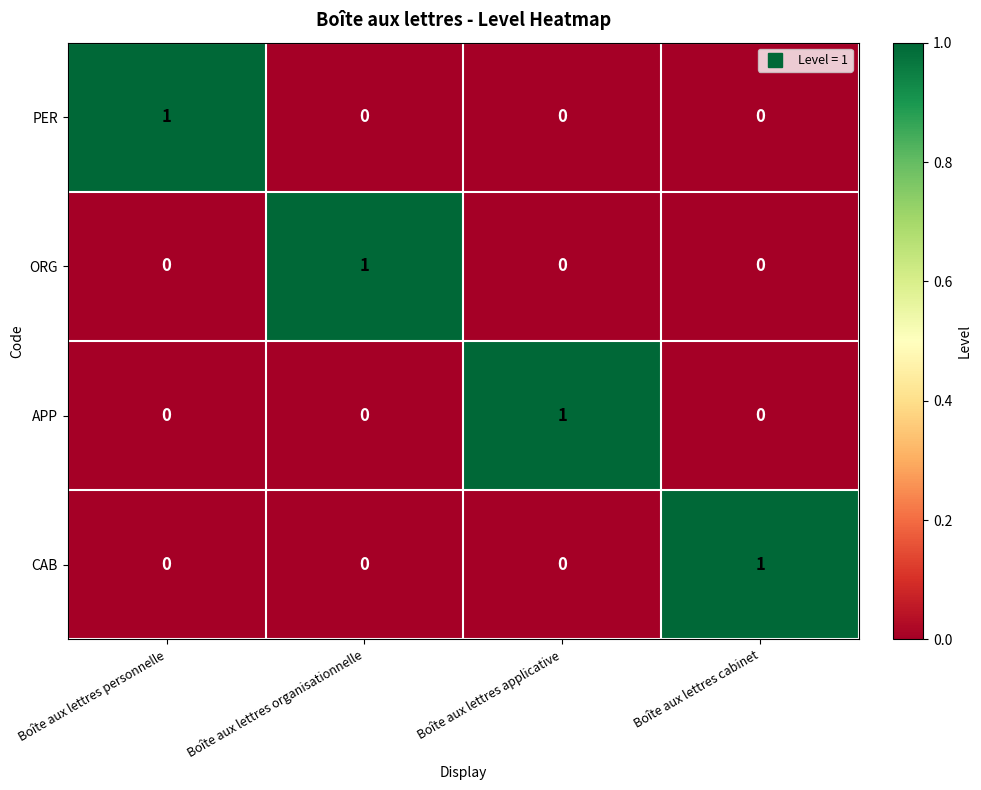

Reading right to left, transcribe all the data shown in this chart.

PER: 0	0	0	1
ORG: 0	0	1	0
APP: 0	1	0	0
CAB: 1	0	0	0